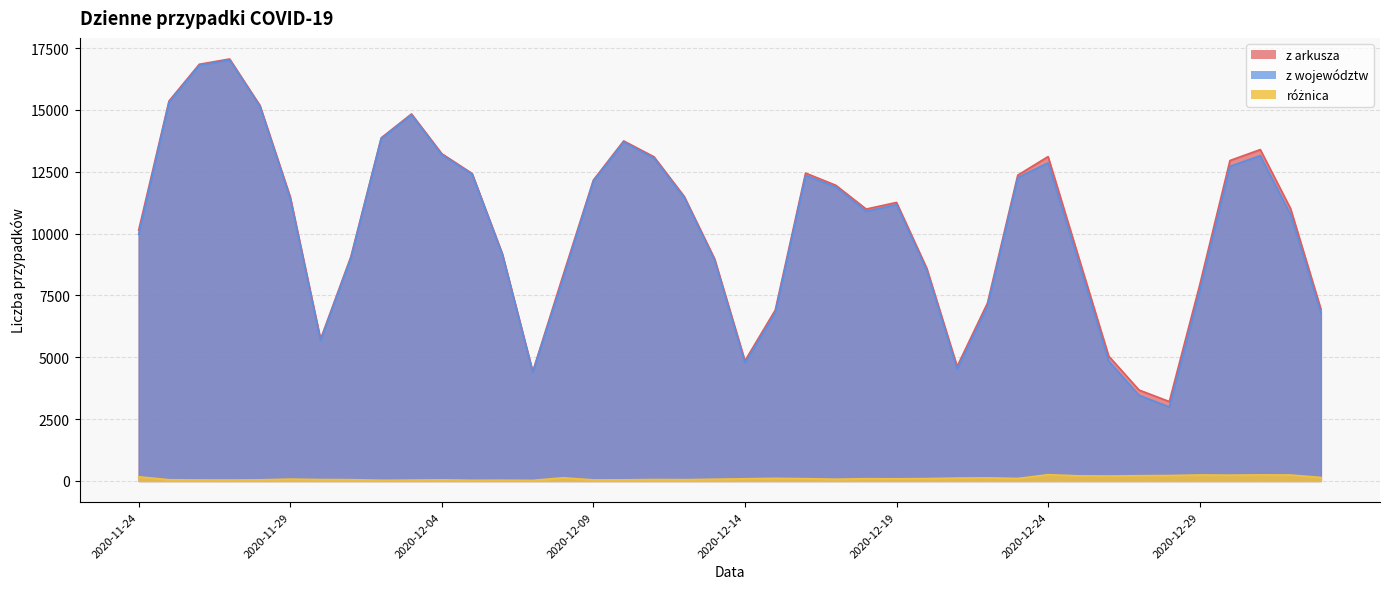

How many values in the z arkusza series are below 11261?

20